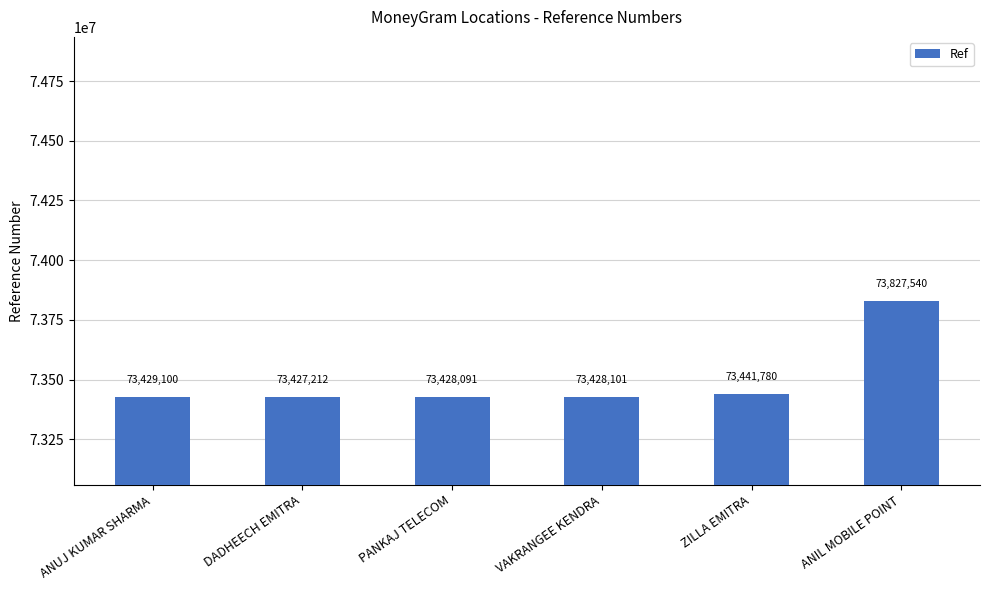

Reading left to right, what are all the values shown in this chart?

ANUJ KUMAR SHARMA=73429100	DADHEECH EMITRA=73427212	PANKAJ TELECOM=73428091	VAKRANGEE KENDRA=73428101	ZILLA EMITRA=73441780	ANIL MOBILE POINT=73827540